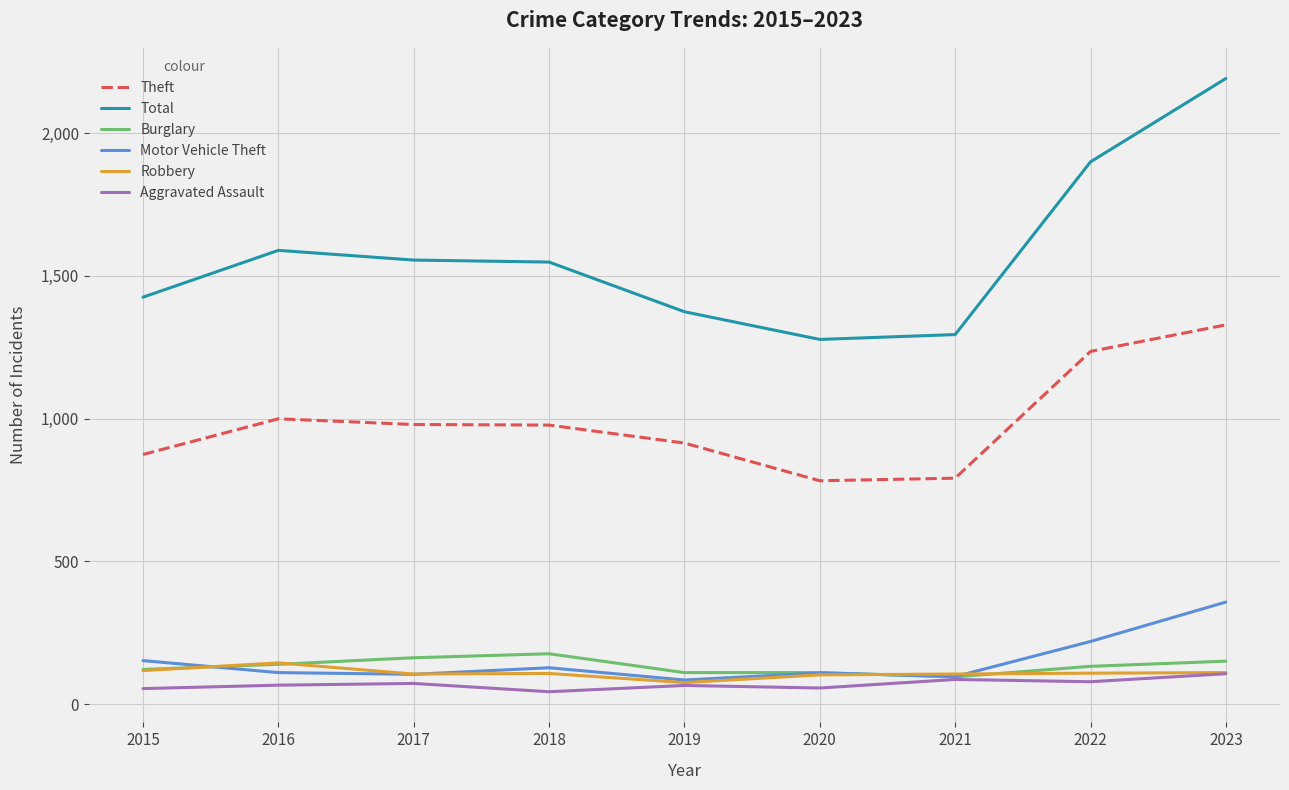

Does the chart have visible grid lines?

Yes